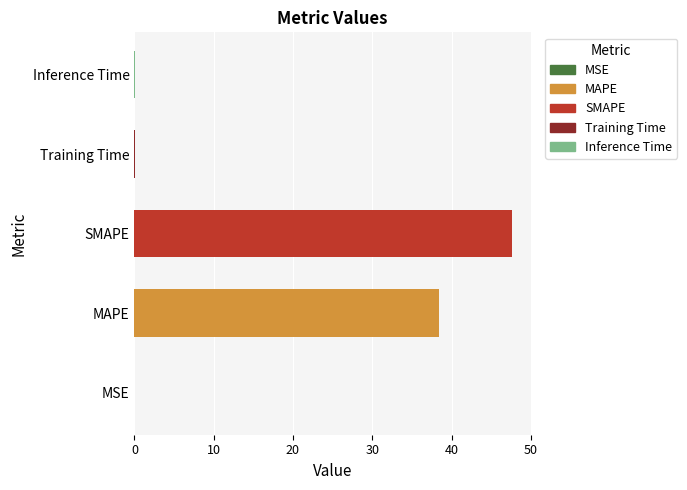

At which category does the chart reach its peak across all series?

SMAPE